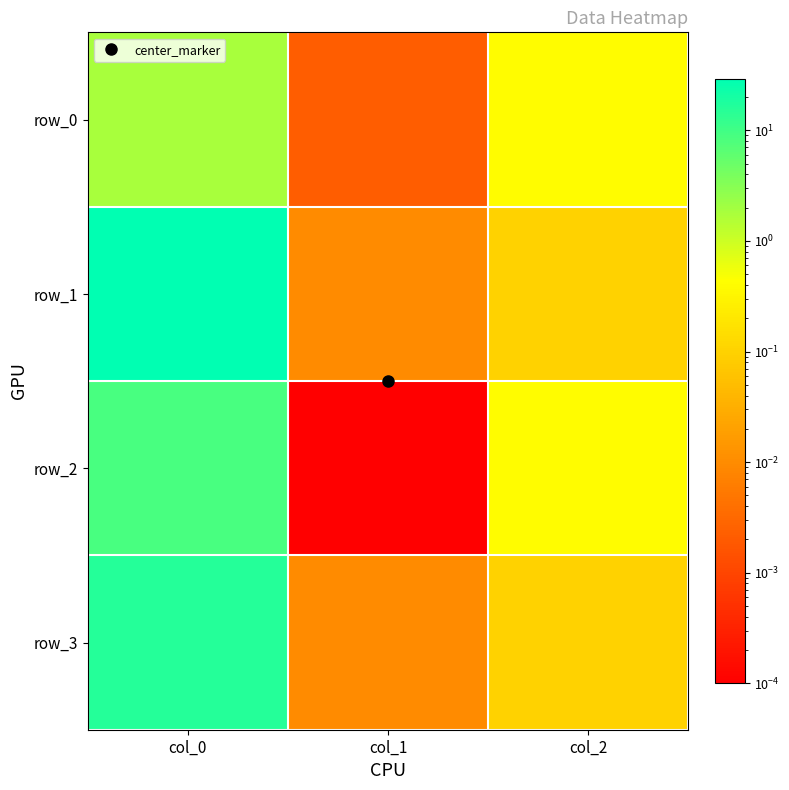

List the labels in order of row_0 value, largest first.

col_0, col_2, col_1